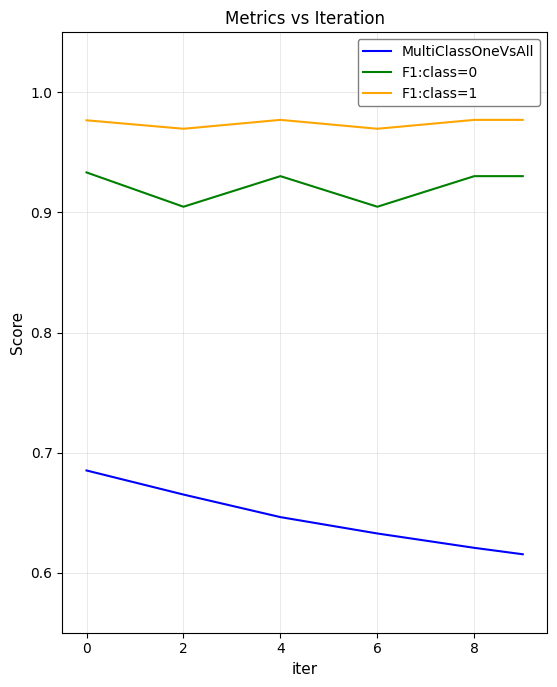

Which series has the widest spread of values?

MultiClassOneVsAll